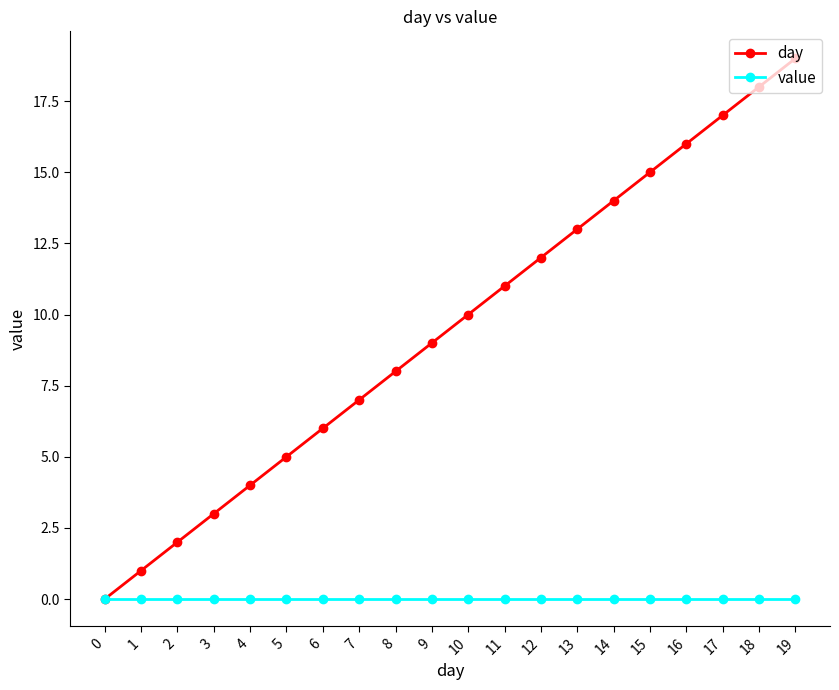

At which category is the sum across all series the highest?

19